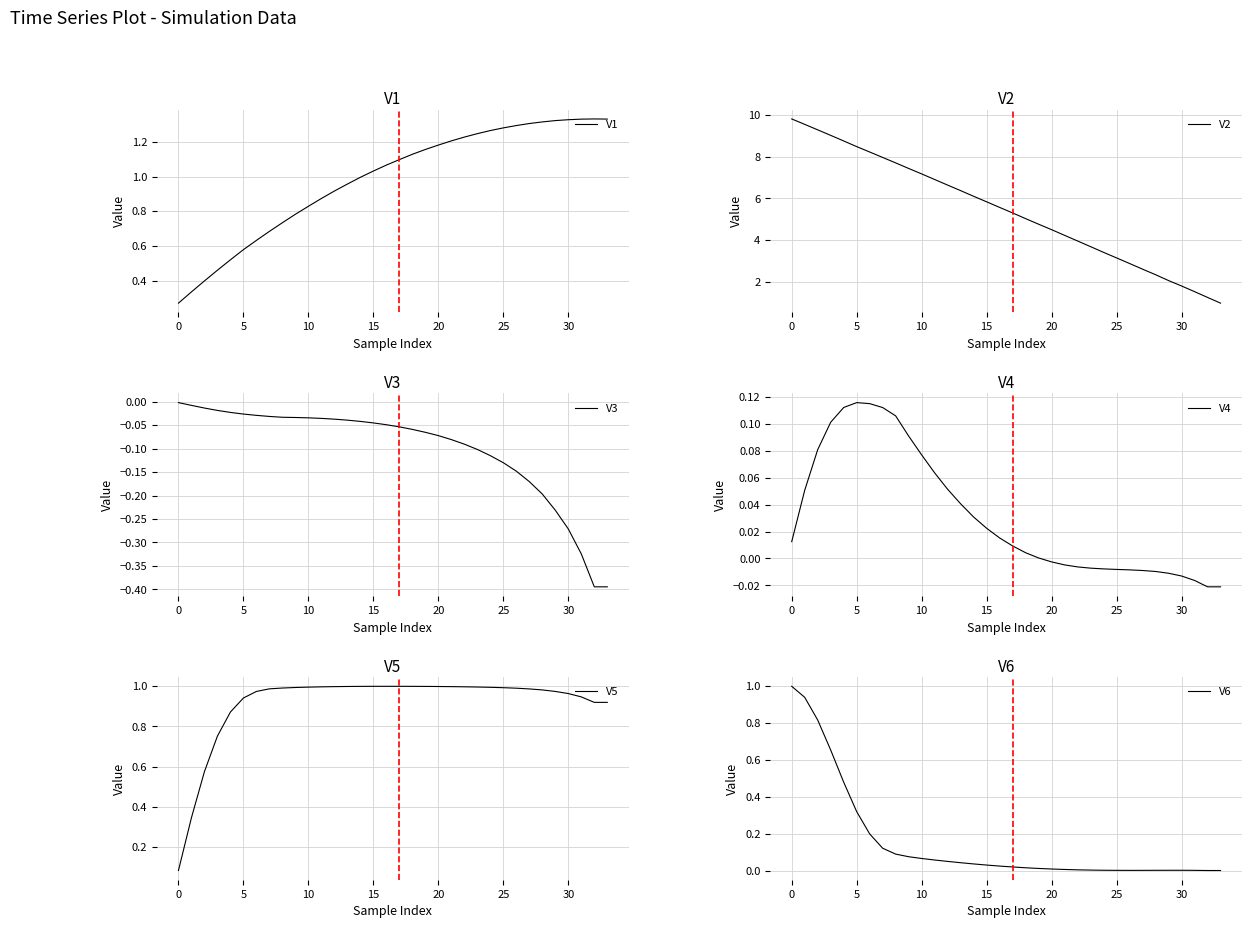

Is this an area chart (filled region under the line)?

No